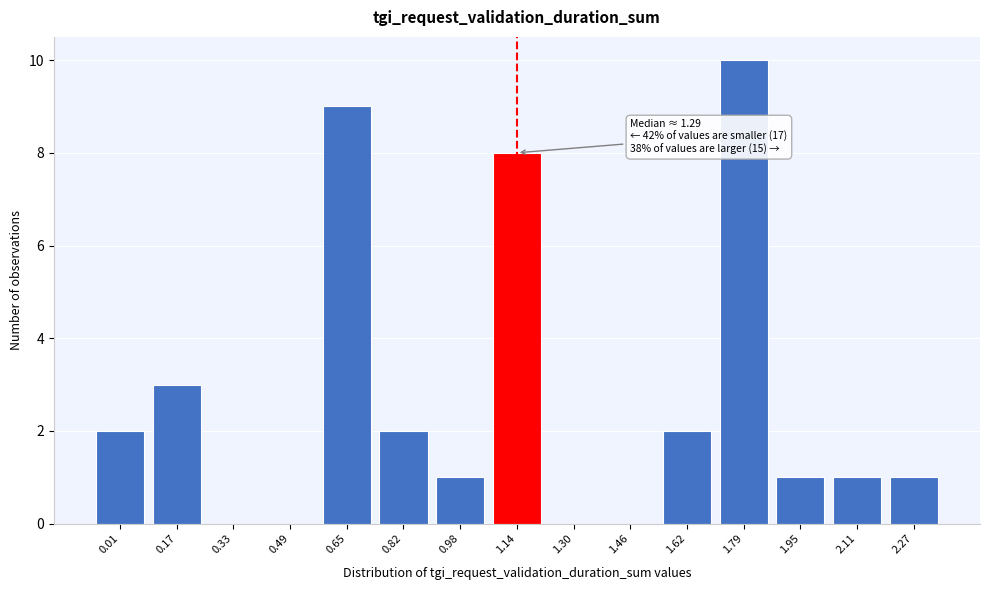

Reading right to left, what are all the values shown in this chart?

2.27=1	2.11=1	1.95=1	1.79=10	1.62=2	1.46=0	1.30=0	1.14=8	0.98=1	0.82=2	0.65=9	0.49=0	0.33=0	0.17=3	0.01=2